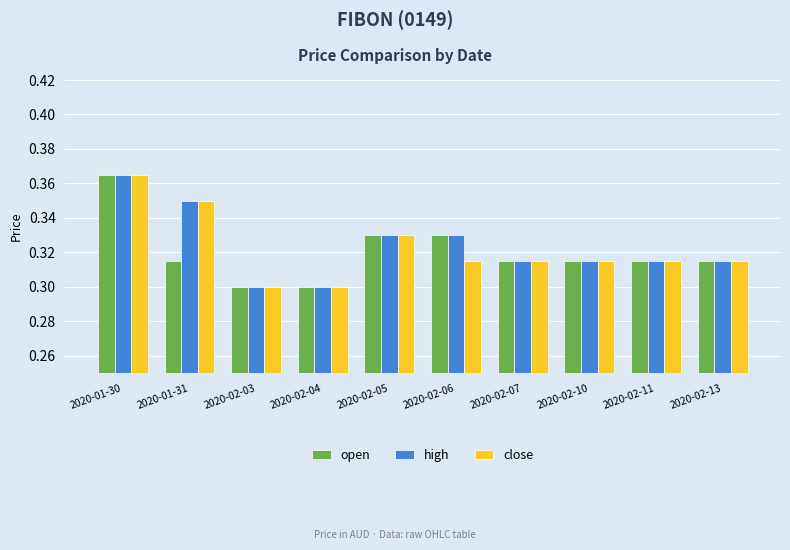

Is it true that open equals 0.2 at 2020-01-31?

False